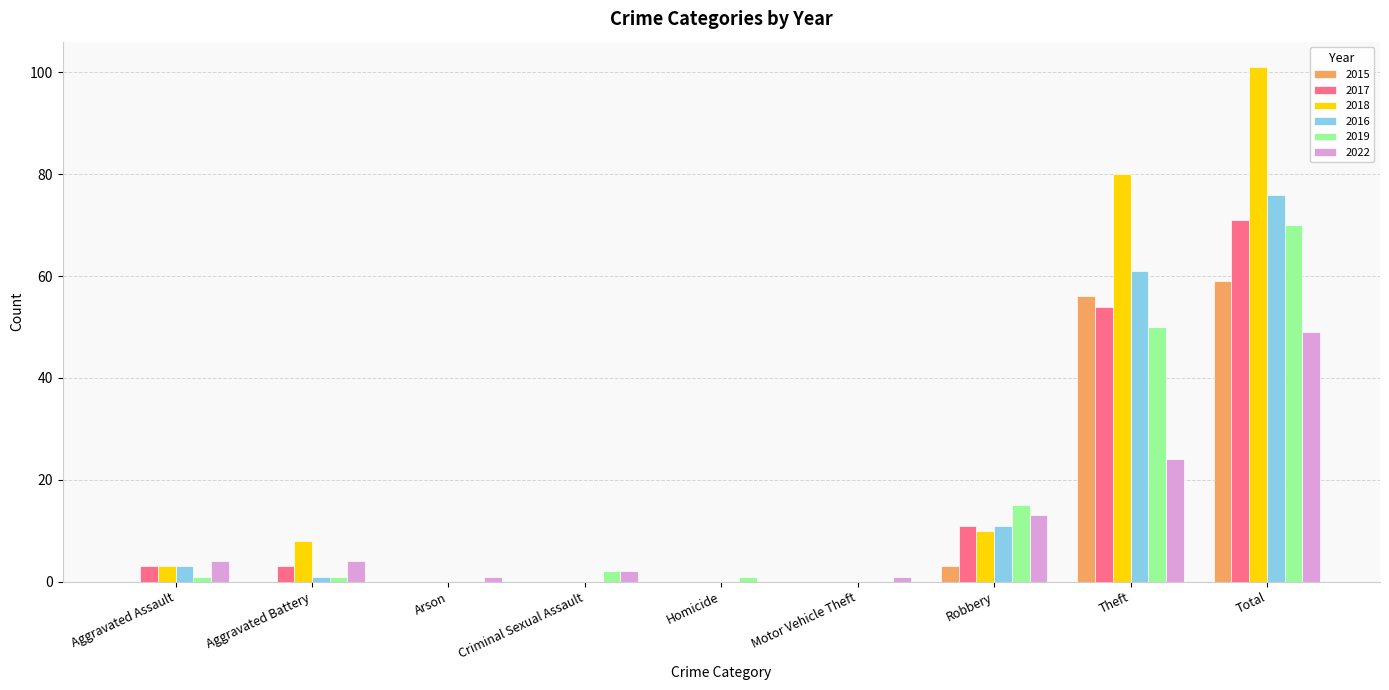

Which label corresponds to the largest value in the chart?

Total